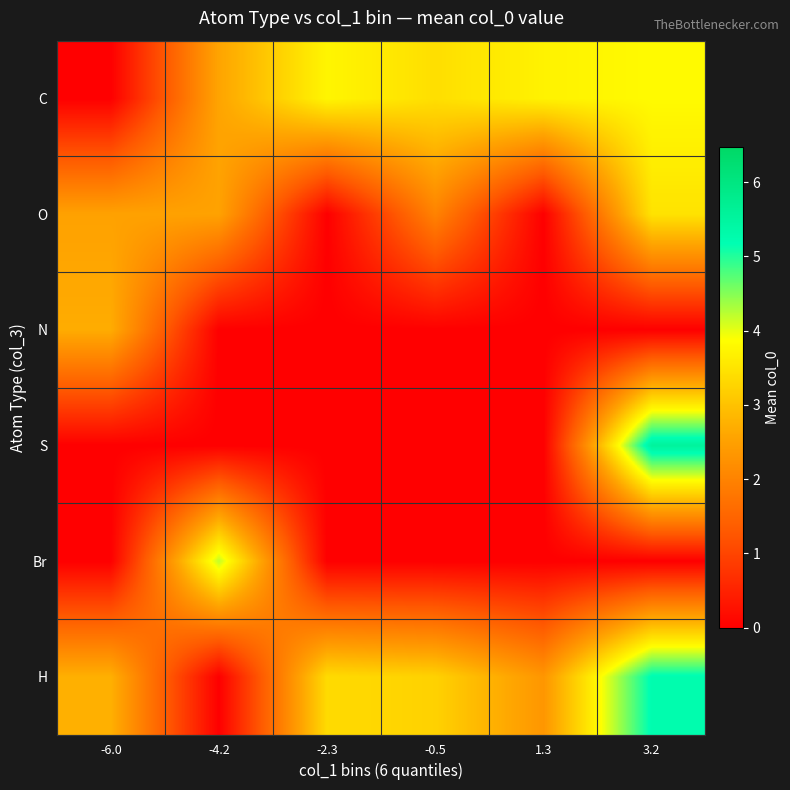

What is the difference between the highest and lowest values at 1.3?

3.7